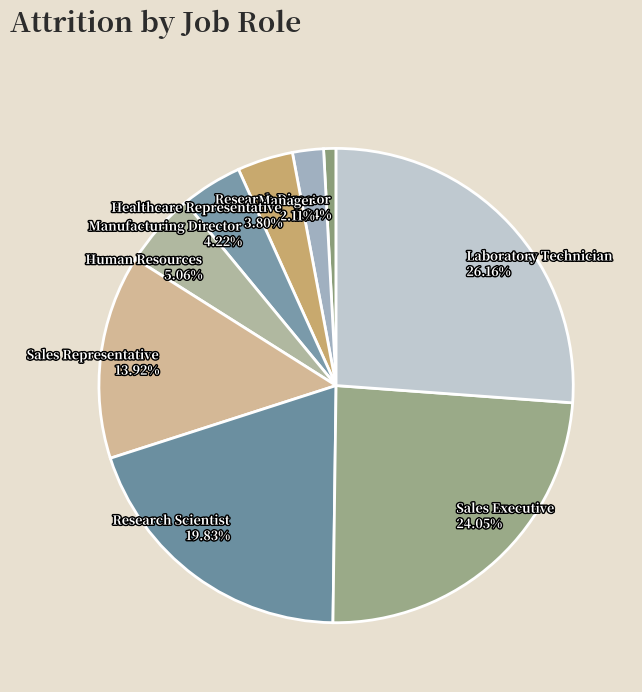

To the nearest percent, what is the average slice percentage?

11%